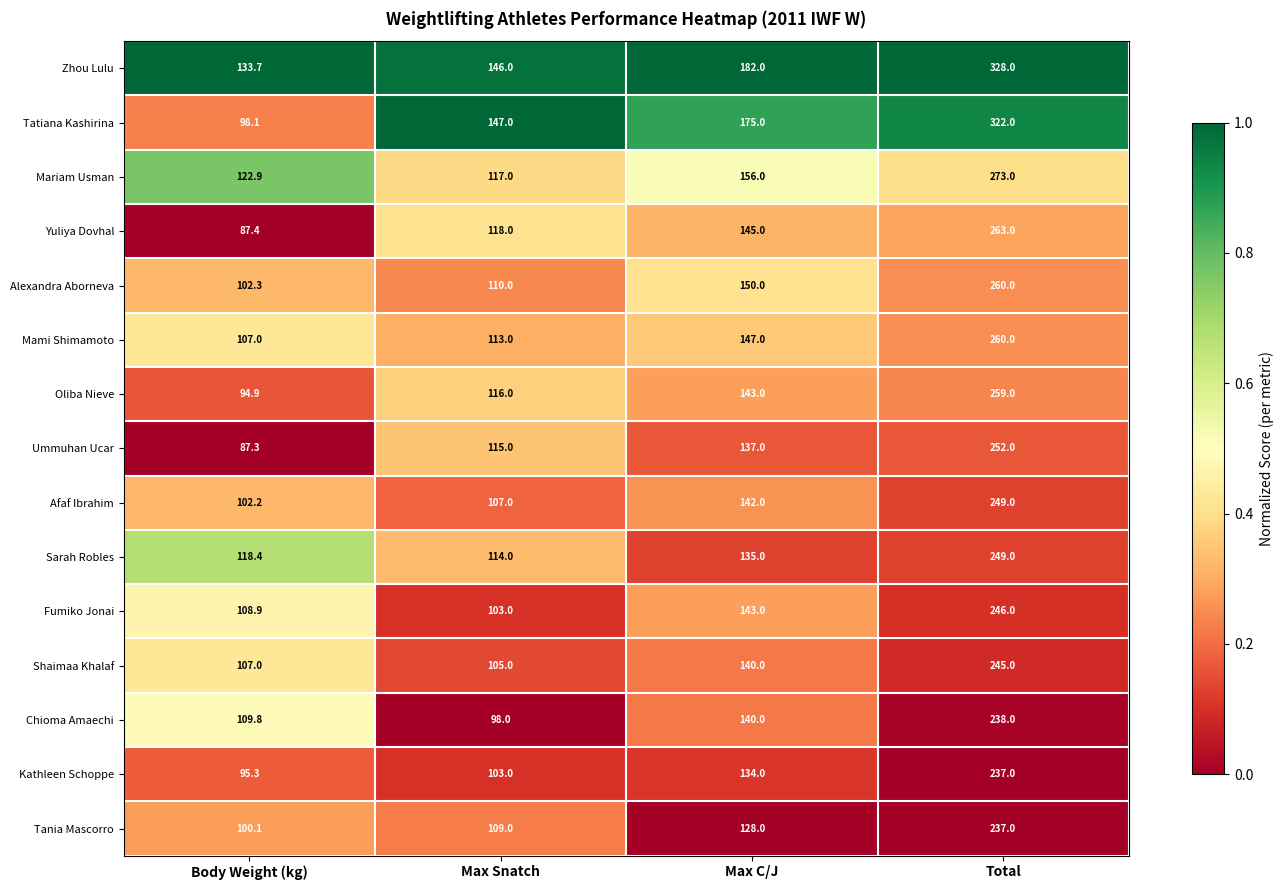

What is the total value across all series at Max C/J?

2197.0